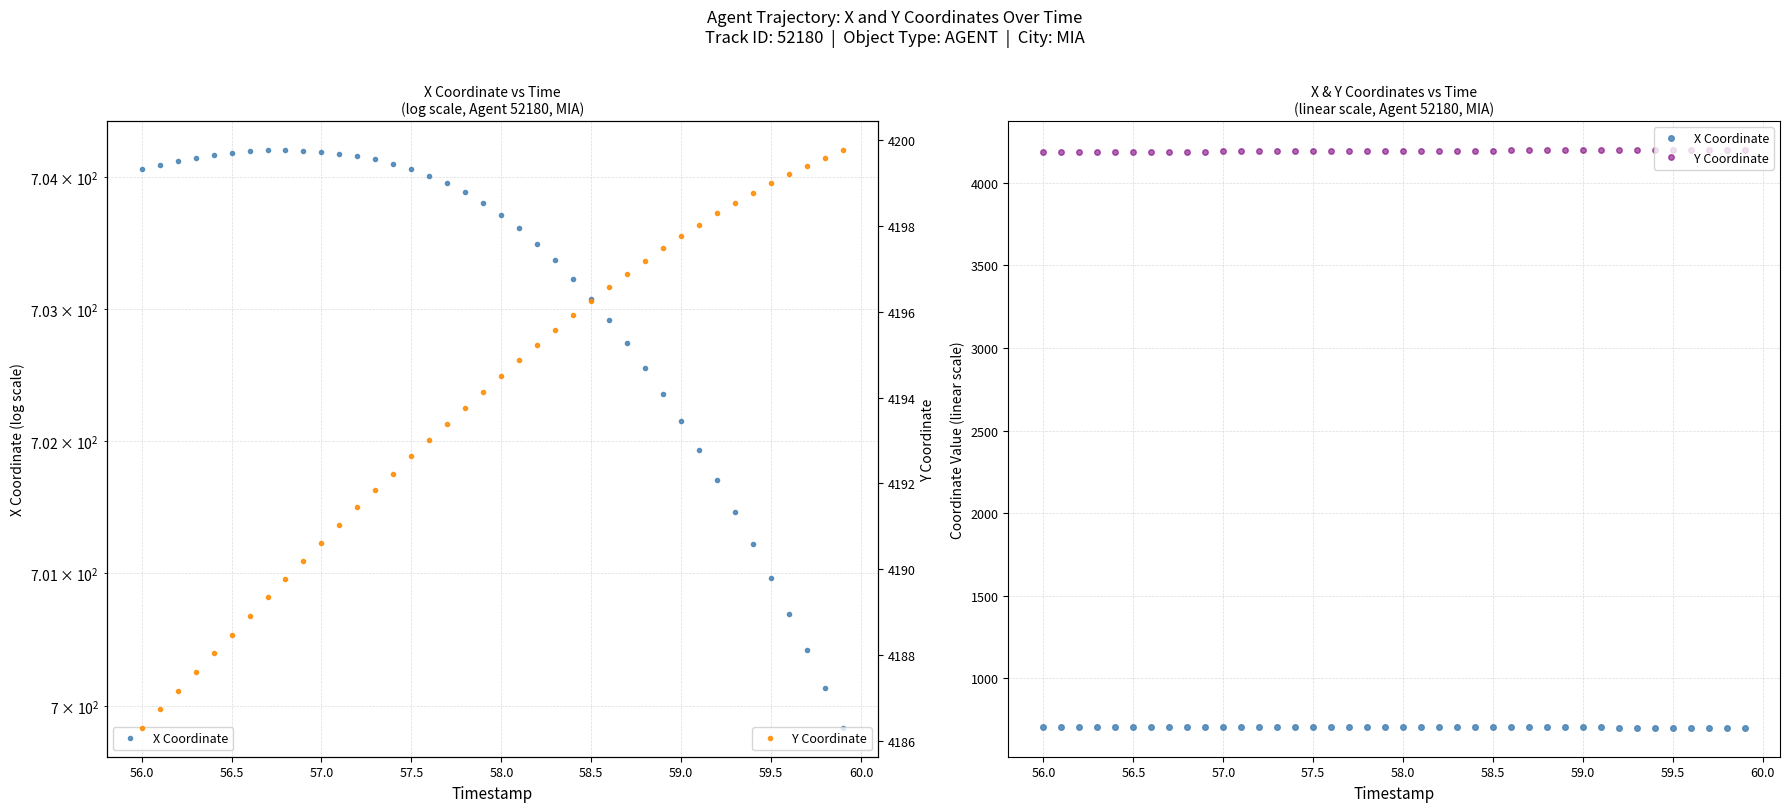

How many values in the Y Coordinate series exceed 4194?

21